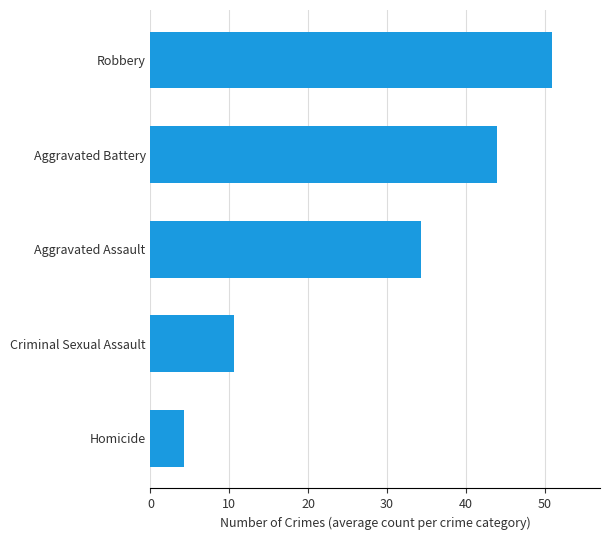

What is the change in value from Criminal Sexual Assault to Aggravated Assault?

+23.7